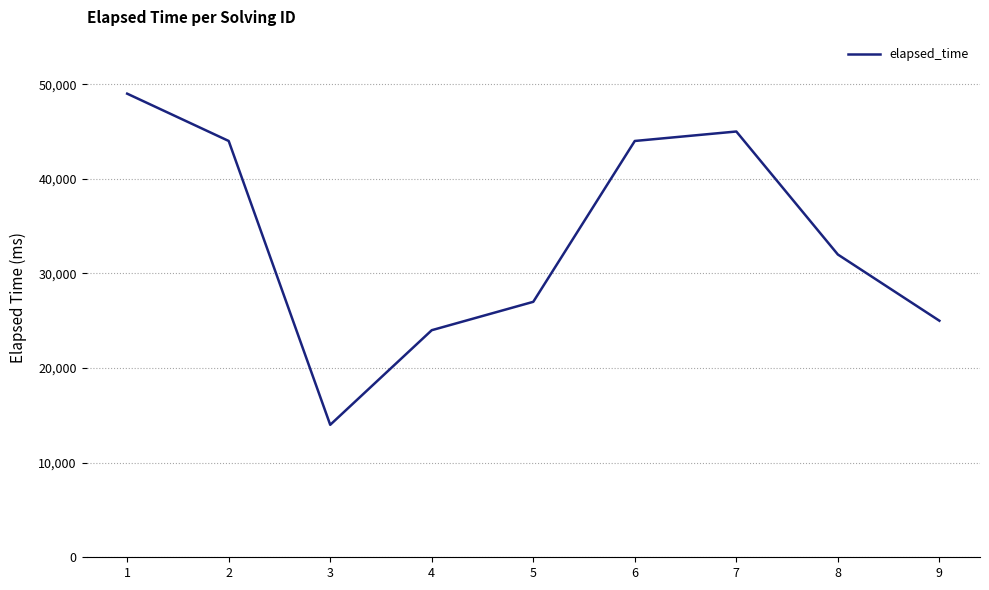

How many lines are shown in the chart?

1